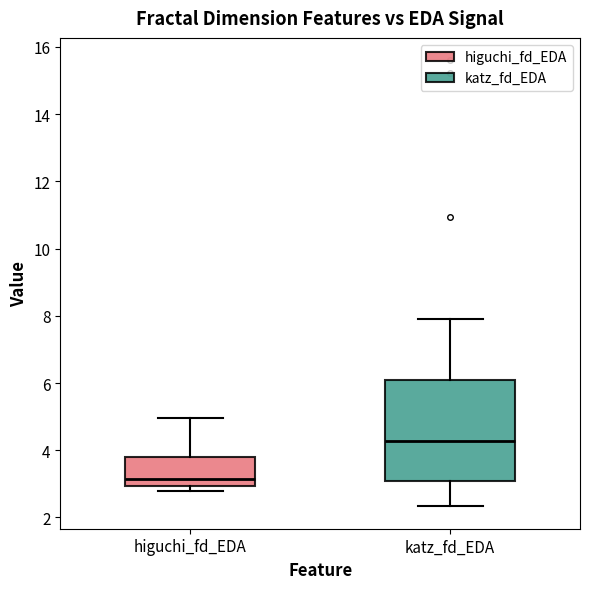

Where is the lower edge of the box for higuchi_fd_EDA on the y-axis? The values are not printed on the chart, so give them approximately, as read against the axis.

3.0